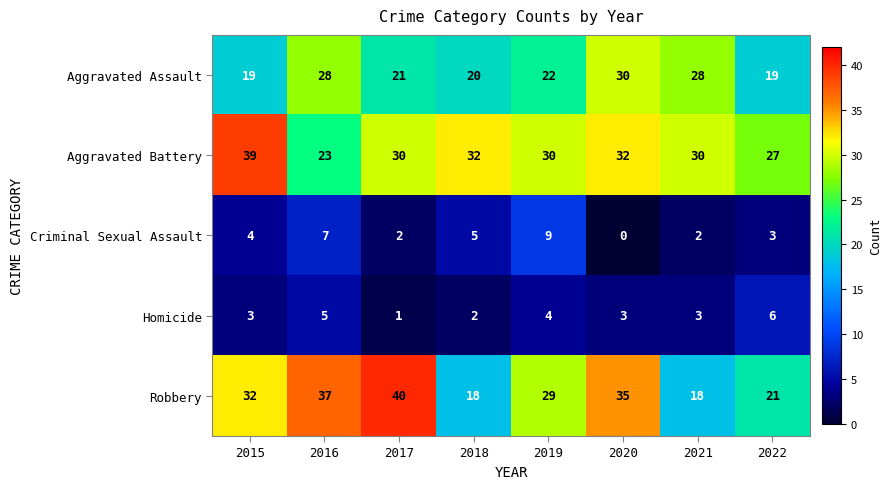

At which category does the chart reach its minimum across all series?

2020